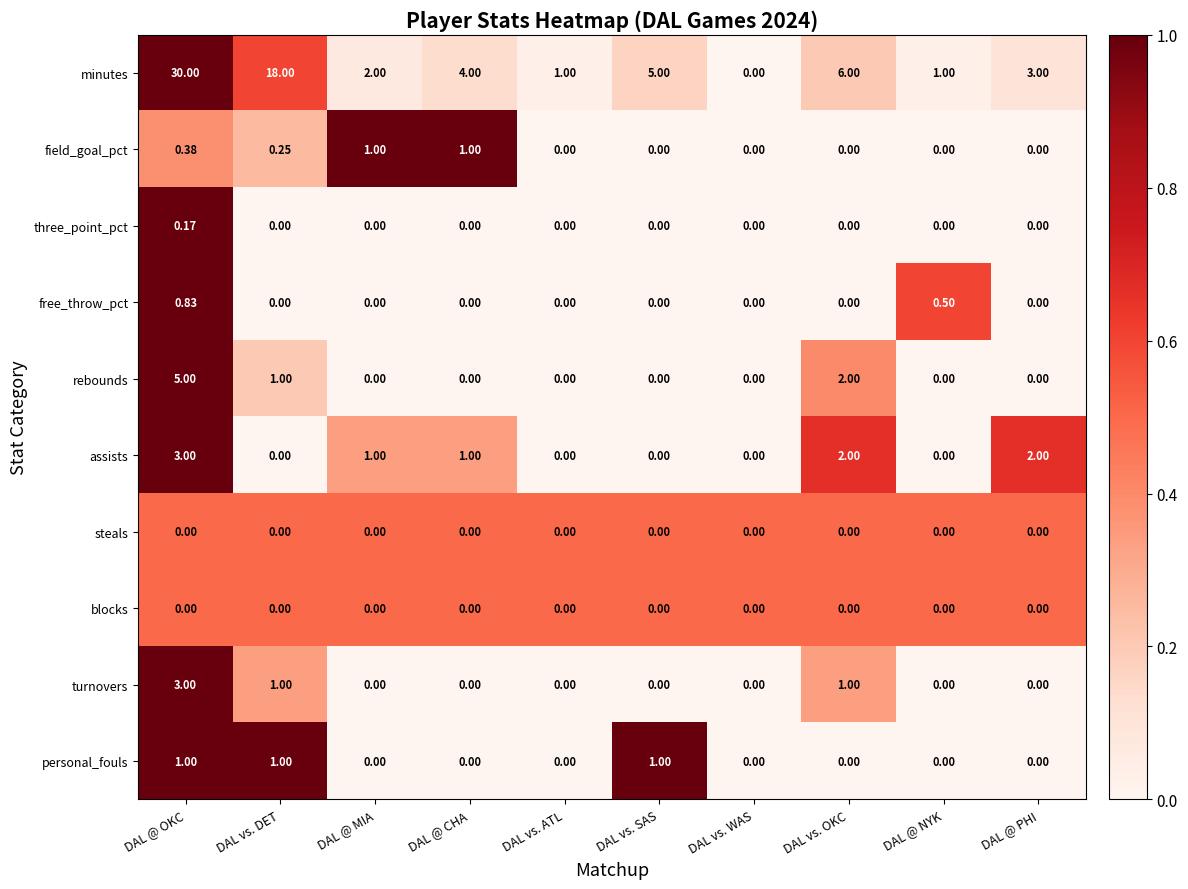

At which label does minutes first exceed 4?

DAL @ OKC